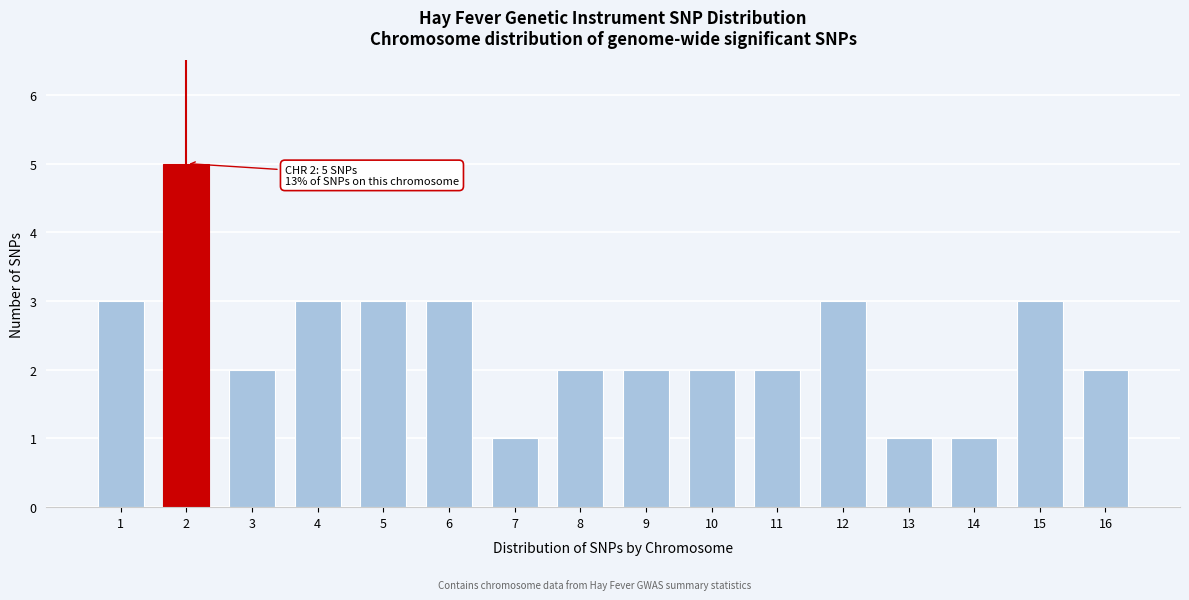

Reading left to right, list all the values displayed in this chart.

1=3	2=5	3=2	4=3	5=3	6=3	7=1	8=2	9=2	10=2	11=2	12=3	13=1	14=1	15=3	16=2